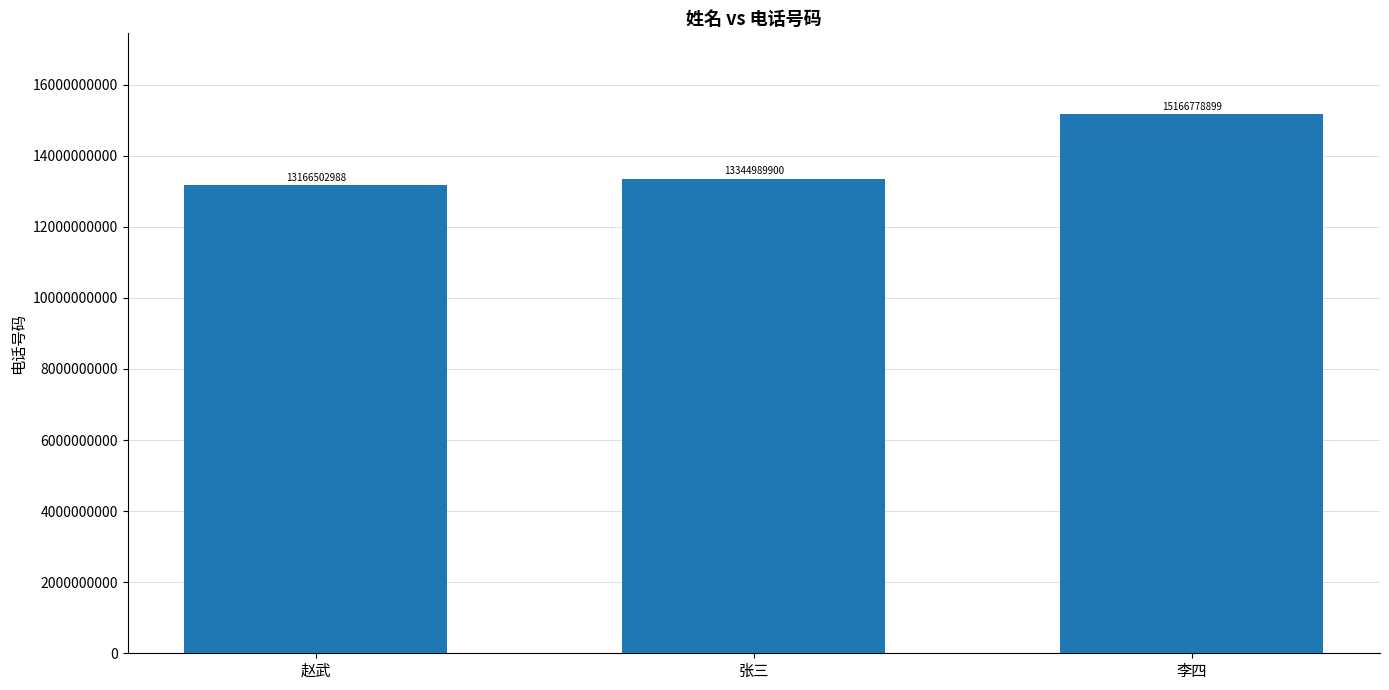

What is the sum of the values at 赵武 and 张三?

26511492888